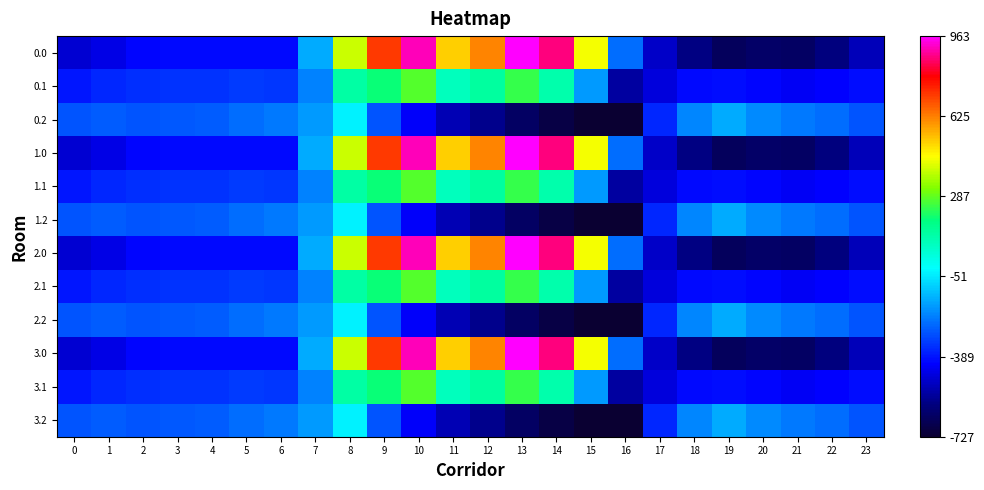

At which category is the sum across all series the highest?

10